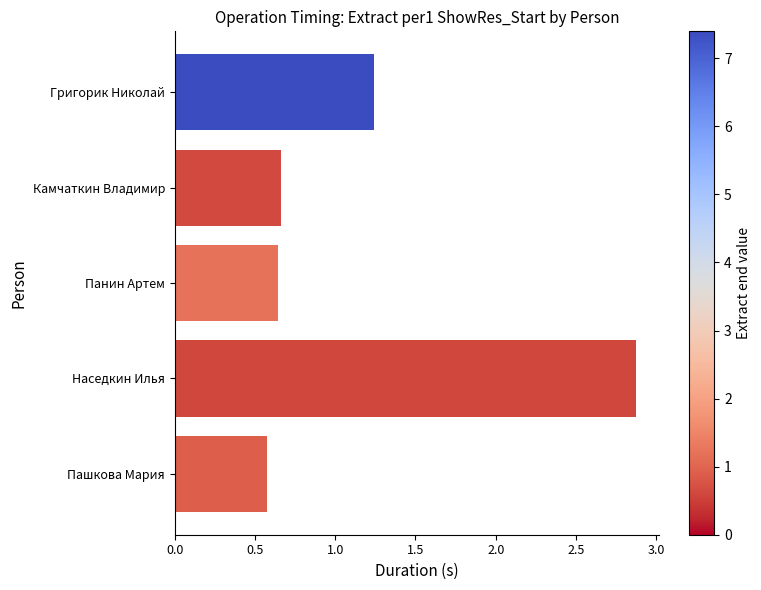

What is the sum of all values?

6.0